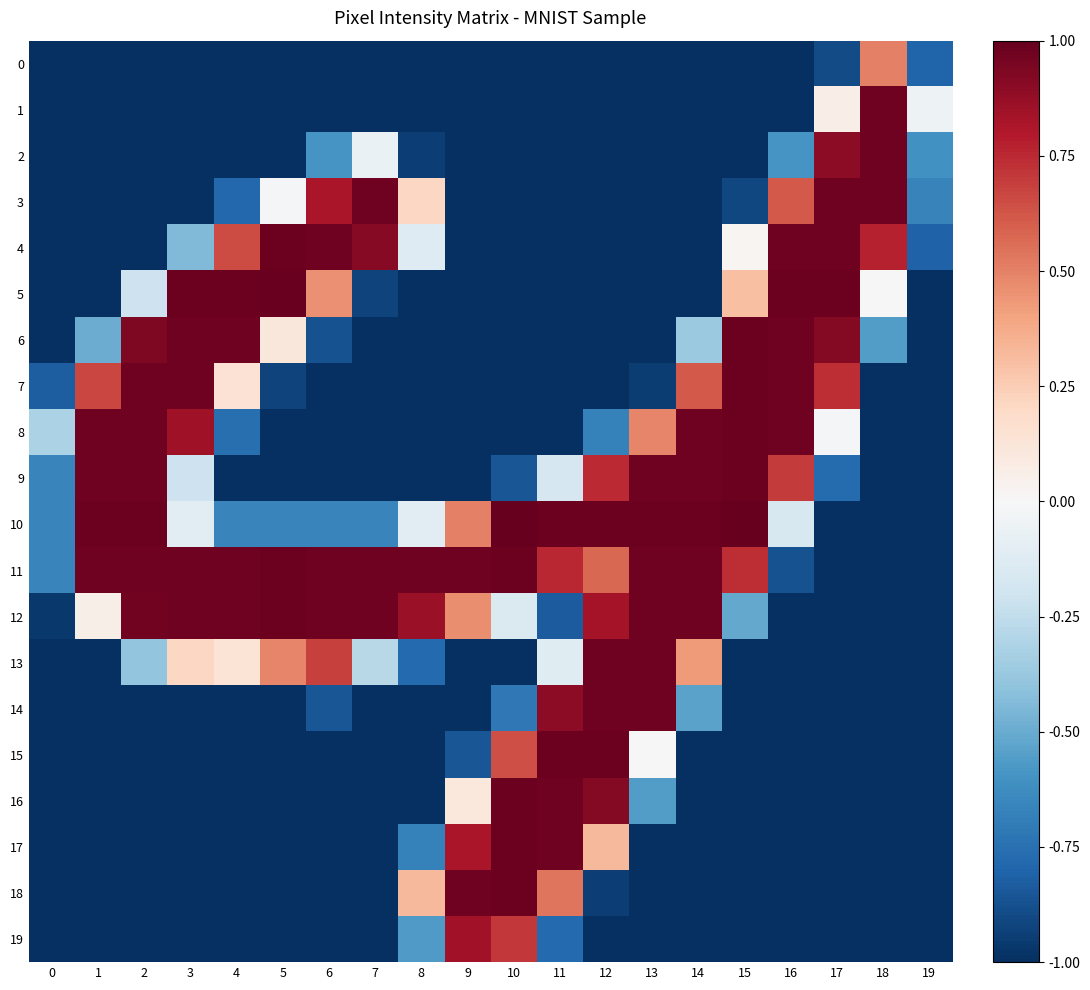

What is the minimum value shown in the chart?

-1.0